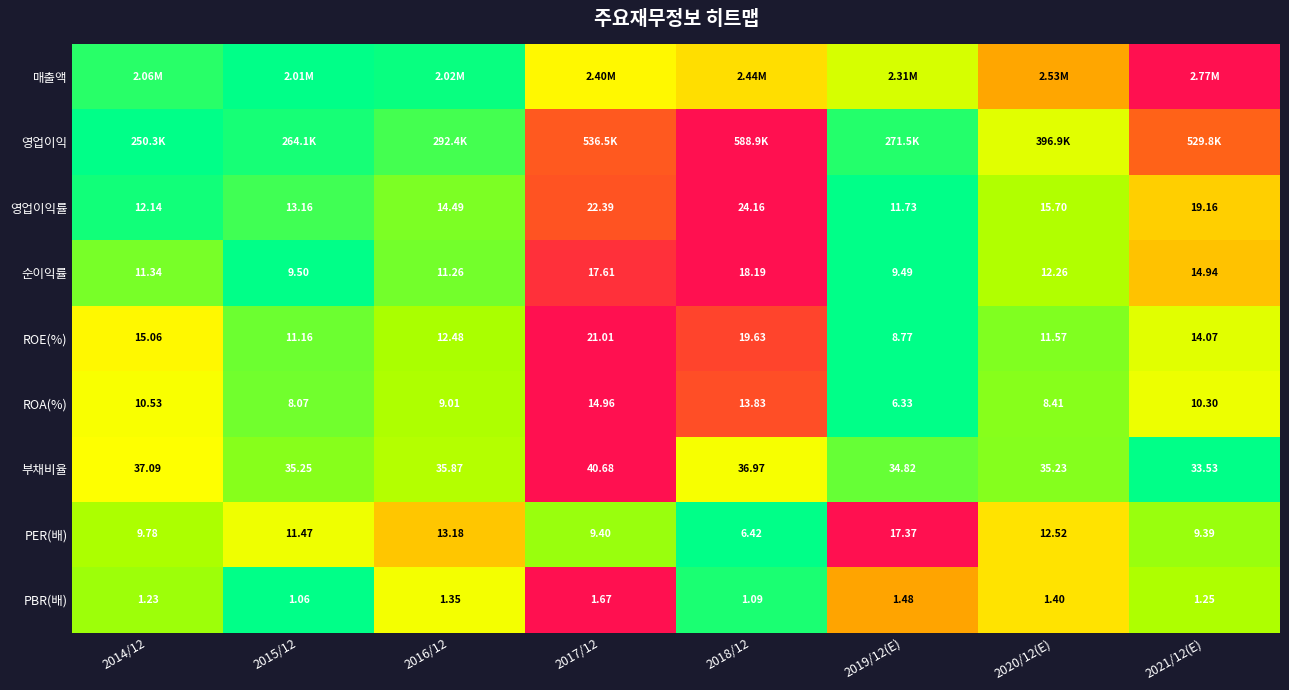

Is the value of ROE(%) at 2016/12 greater than the value of PBR(배) at 2019/12(E)?

Yes